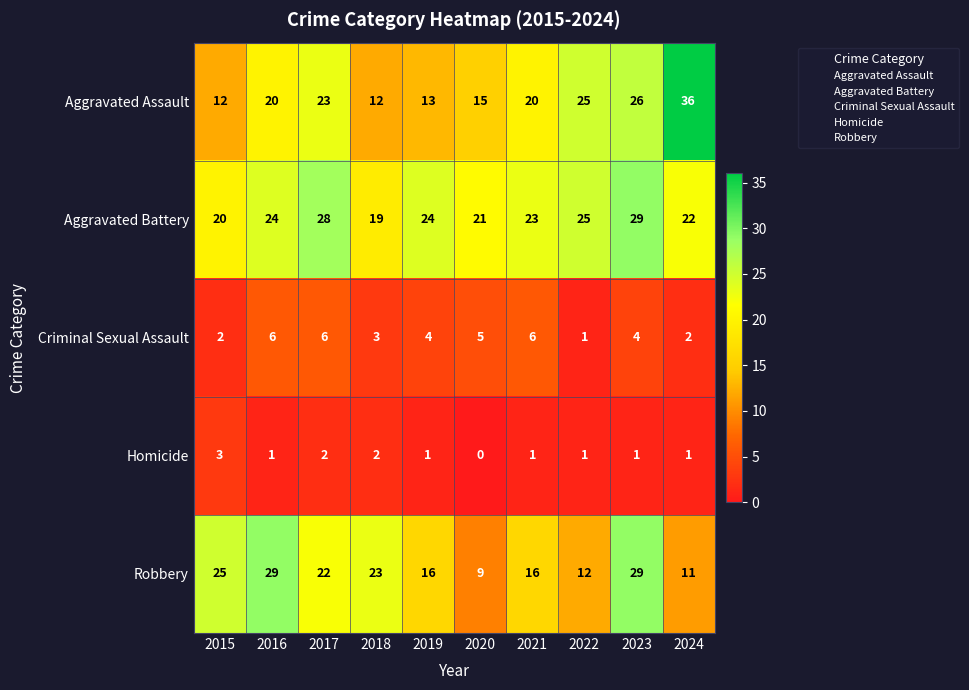

Between 2020 and 2024, which series saw the biggest shift?

Aggravated Assault